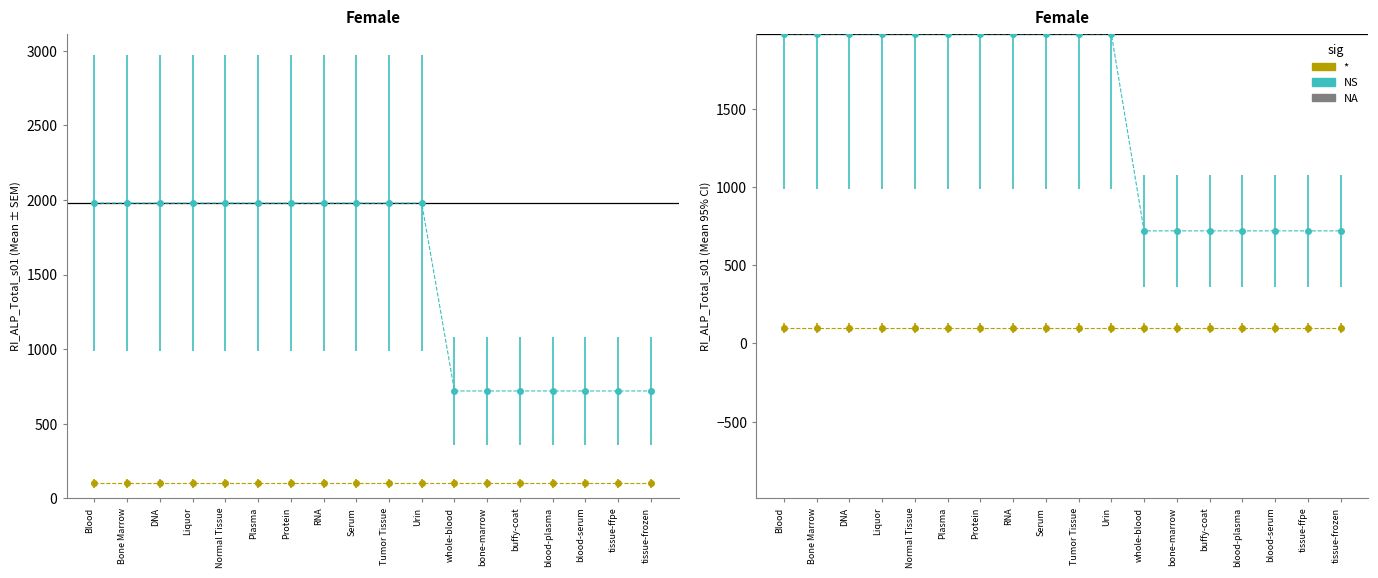

The chart shows a value of 1980 at Bone Marrow. True or false?

True